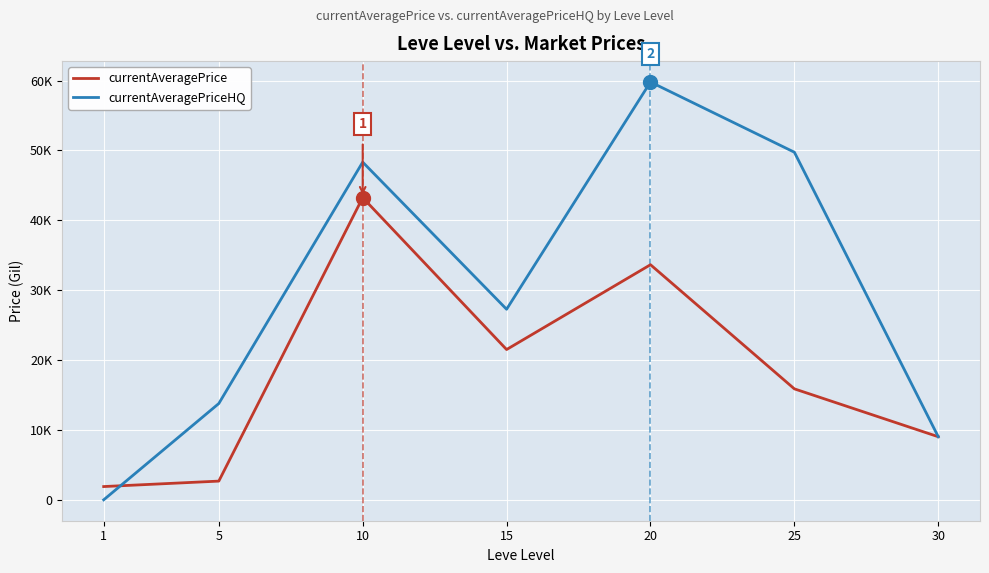

Reading left to right, extract all data points from this chart.

currentAveragePrice: 1=1899.5	5=2680.0	10=43250.0	15=21509.8	20=33650.0	25=15881.8	30=9031.0
currentAveragePriceHQ: 1=0.0	5=13783.3	10=48333.3	15=27275.0	20=59800.0	25=49750.0	30=9031.0